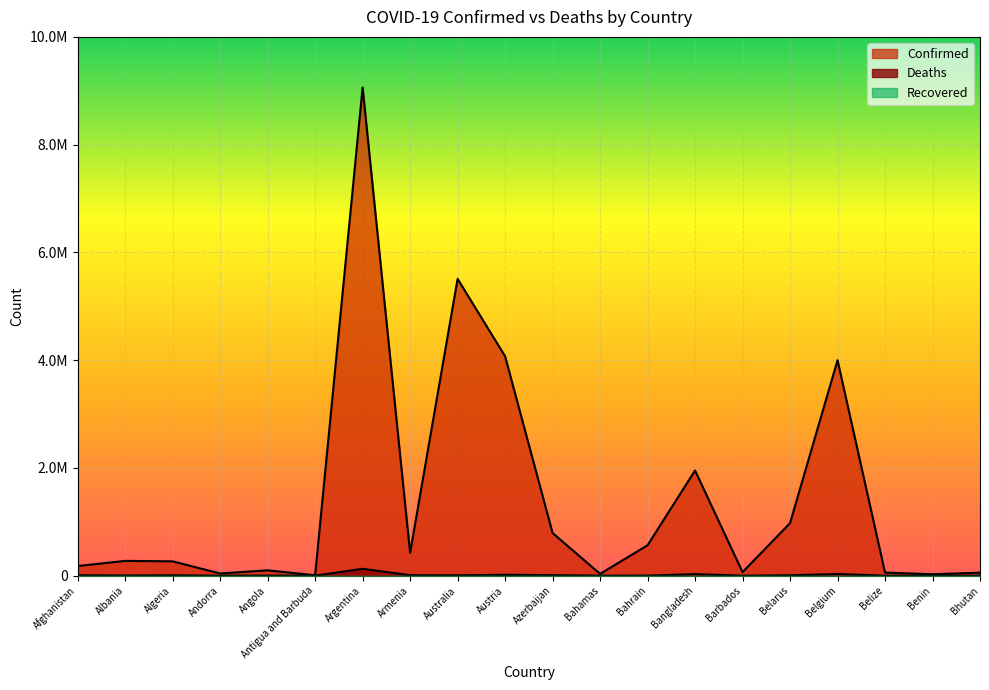

What is the approximate value of Confirmed at Australia, to the nearest 50?

5509550